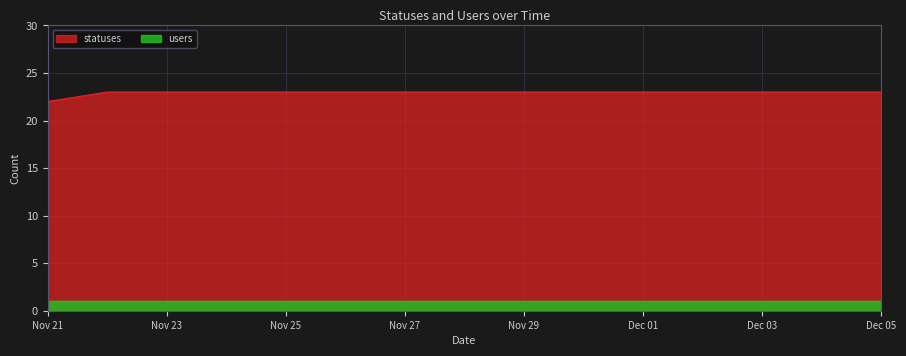

At Nov 25, list the series in order from smallest to largest.

users, statuses